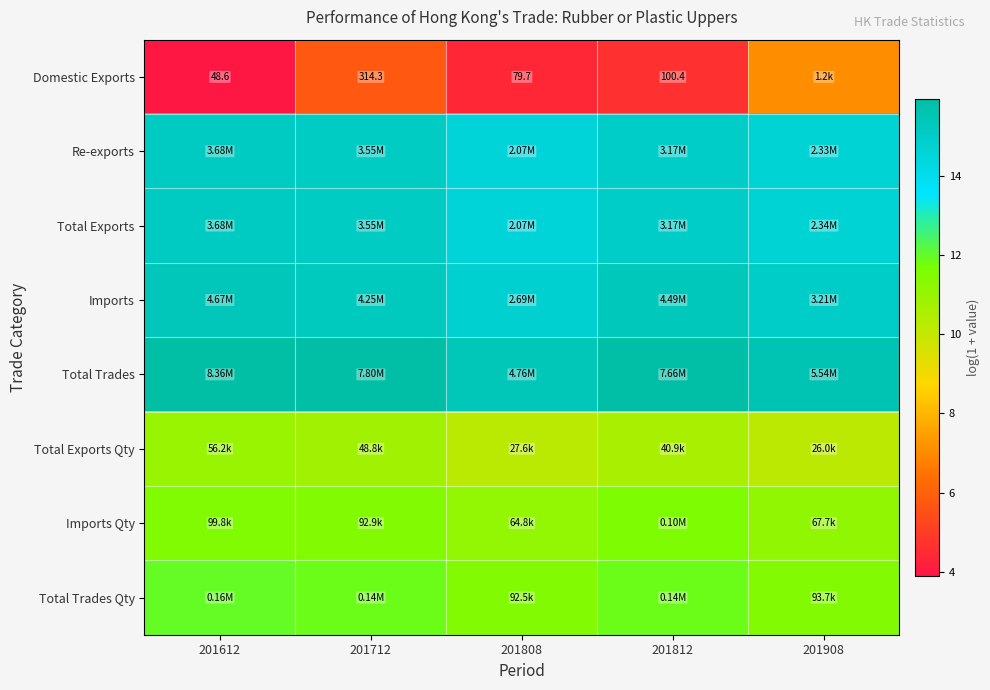

At which label does Total Trades Qty reach its minimum?

201808